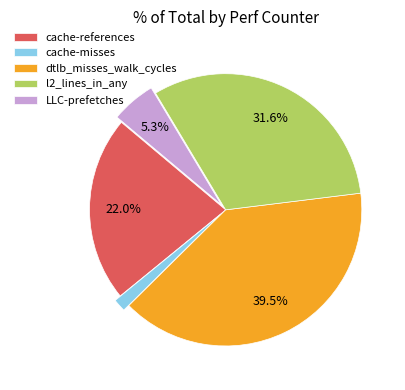

Is cache-misses the majority of the pie?

No